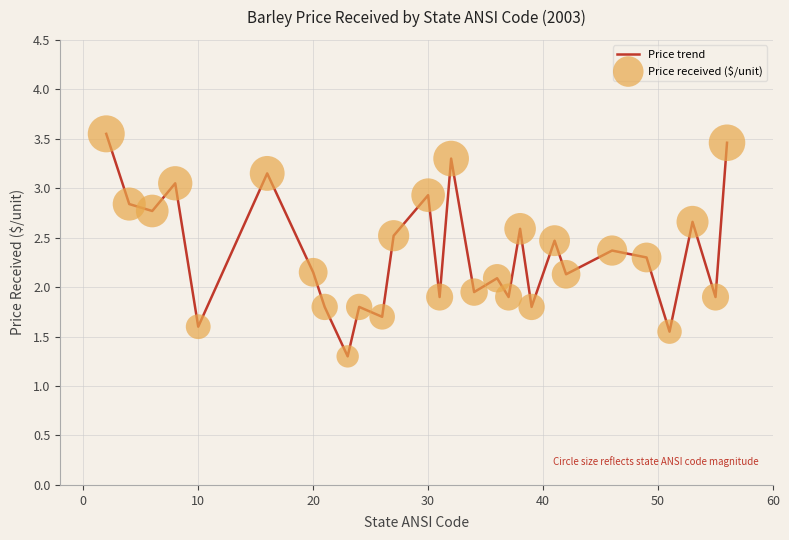

What is the smallest value displayed?

1.3